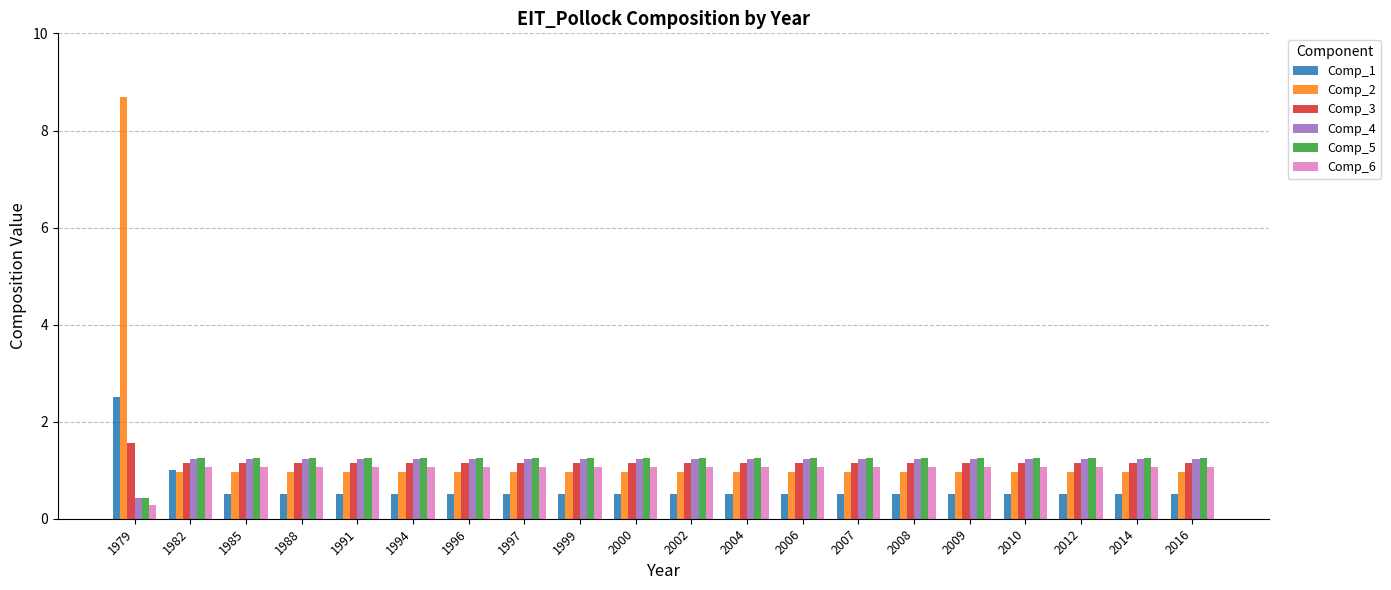

Which series has the largest total across all categories?

Comp_2